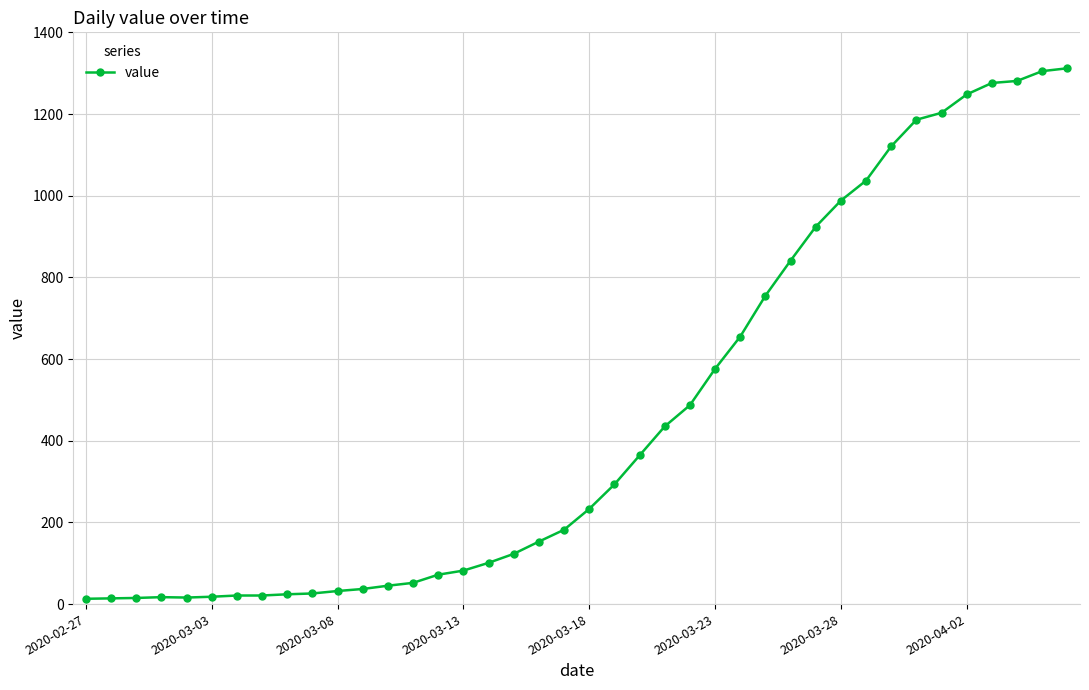

What is the value of the 32nd point from the left?

1037